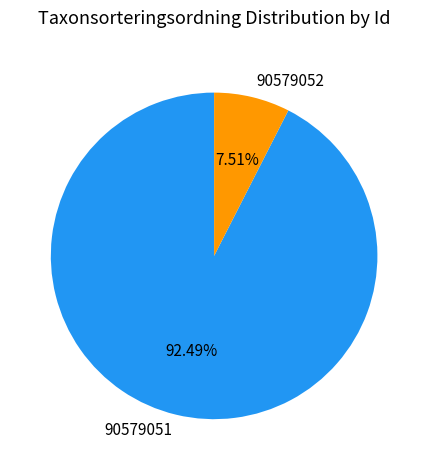

To the nearest percent, what percentage of the pie is 90579051?

92%